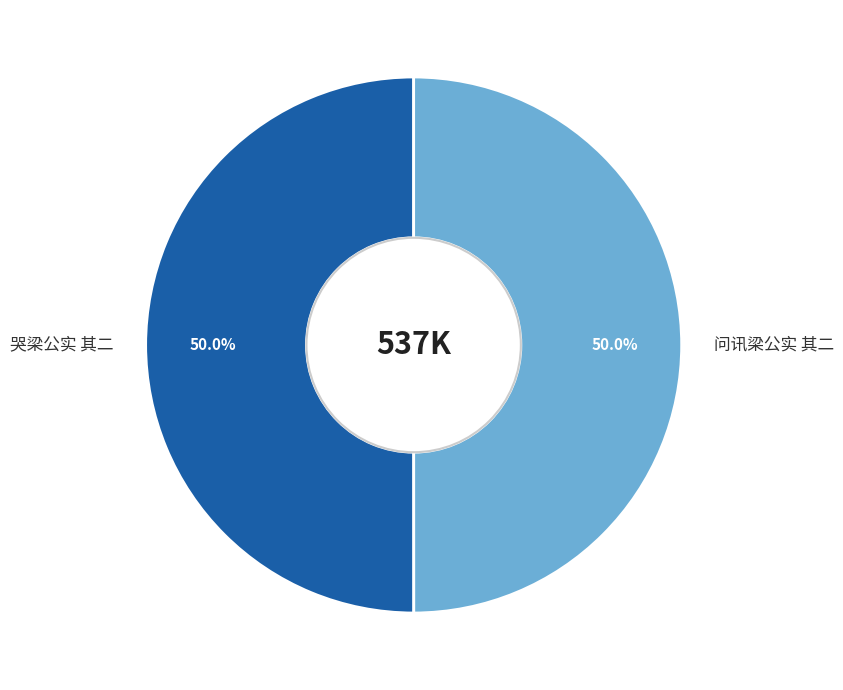

What portion of the pie excludes 哭梁公实 其二?

50.0%